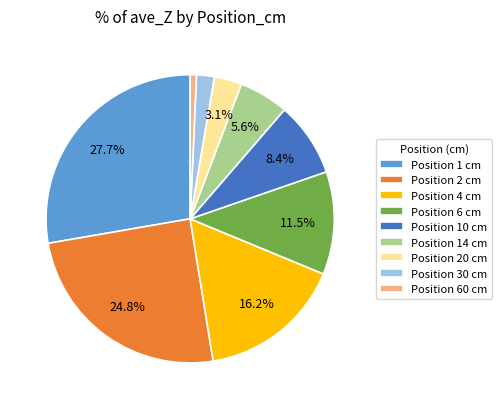

Does any single category account for the majority?

No